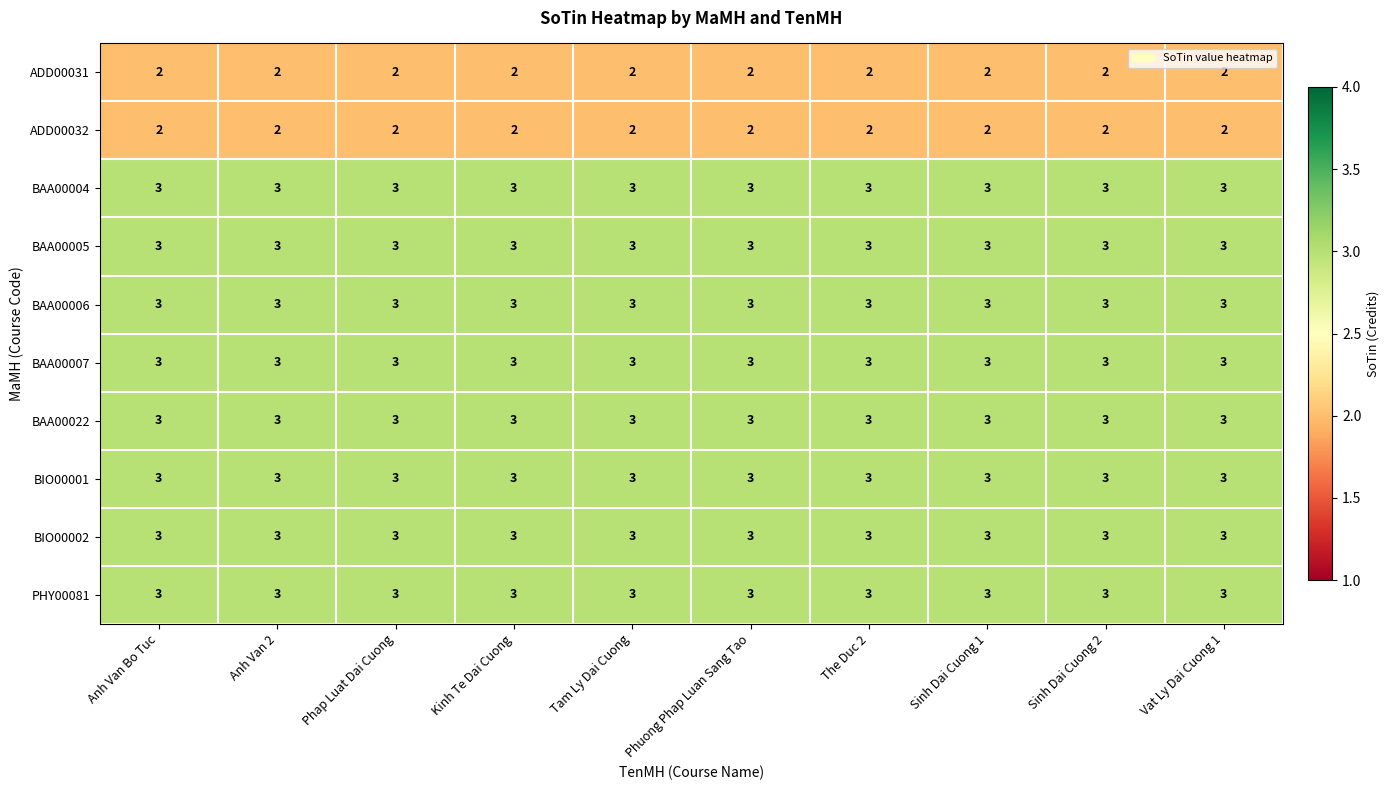

Is it true that BAA00006 equals 2 at Tam Ly Dai Cuong?

False